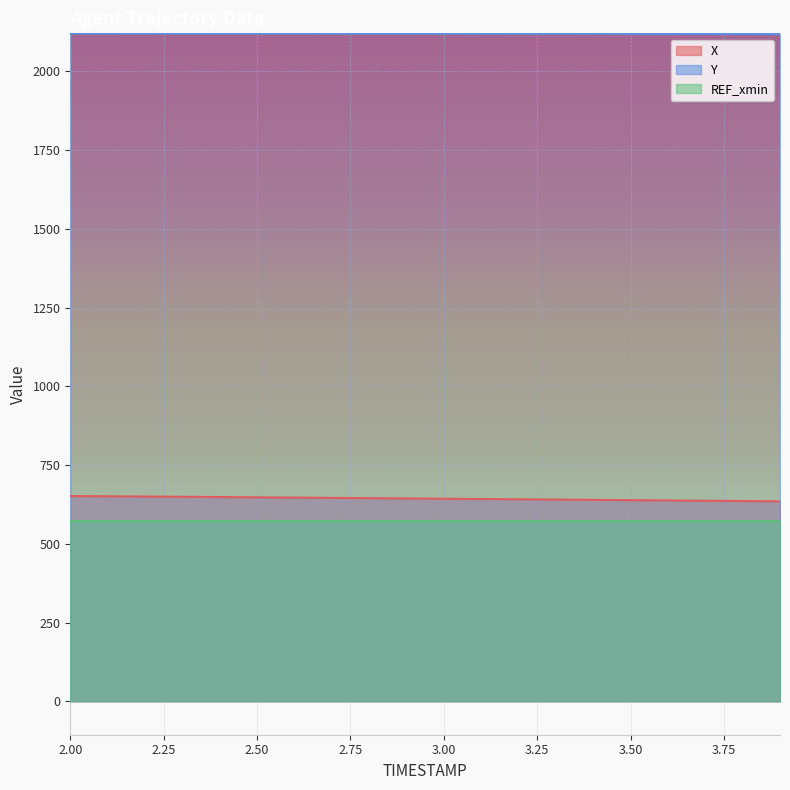

What is the greatest value displayed?

2121.1